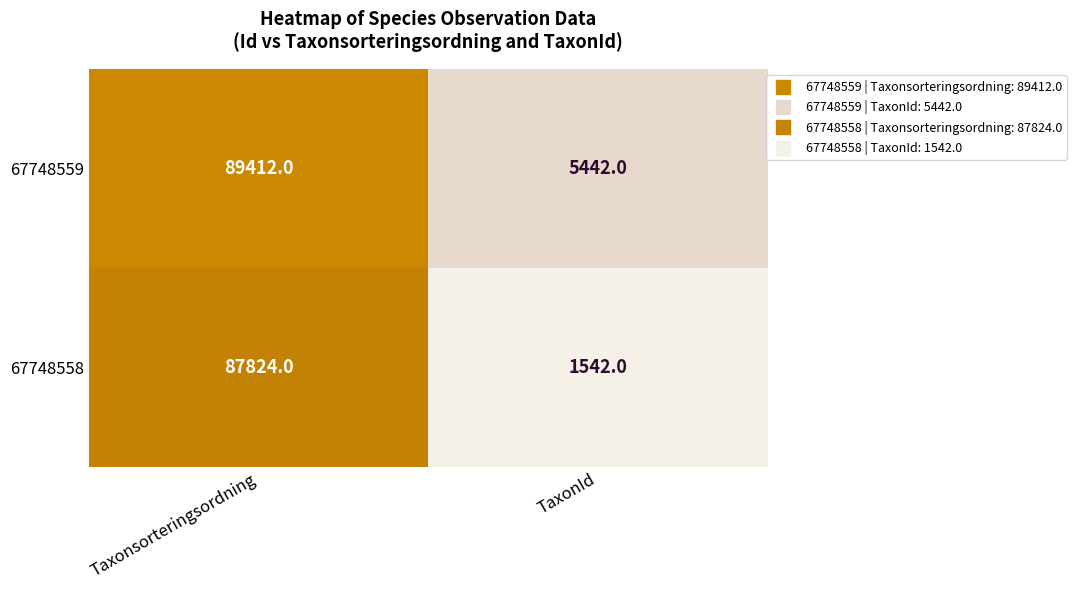

How many series are shown in this chart?

2